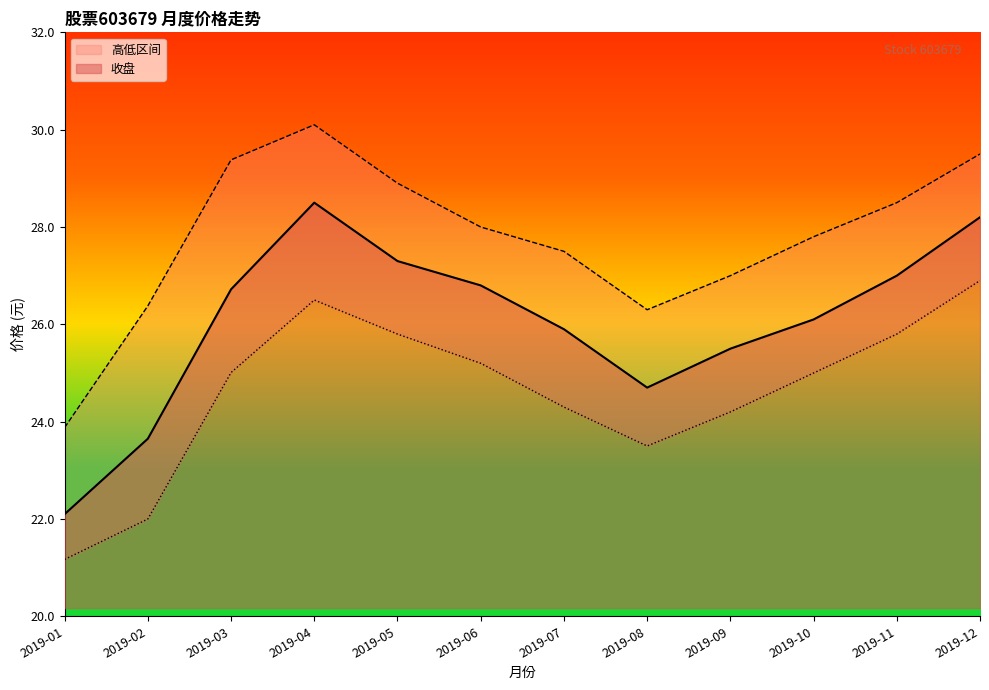

Where is 最低 nearest to the value 24?

2019-09